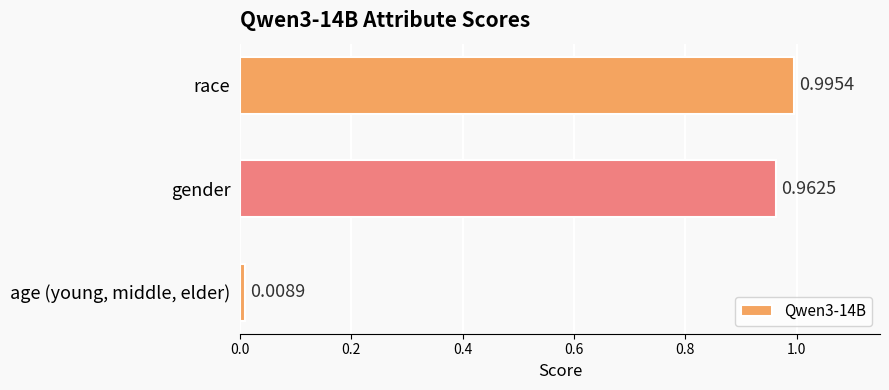

What is the change in value from age (young, middle, elder) to race?

+1.0